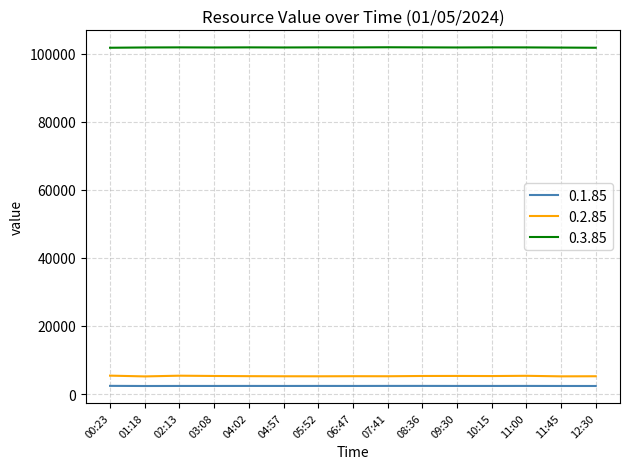

Read the 0.1.85 value at 07:41, to the nearest 10.

2380